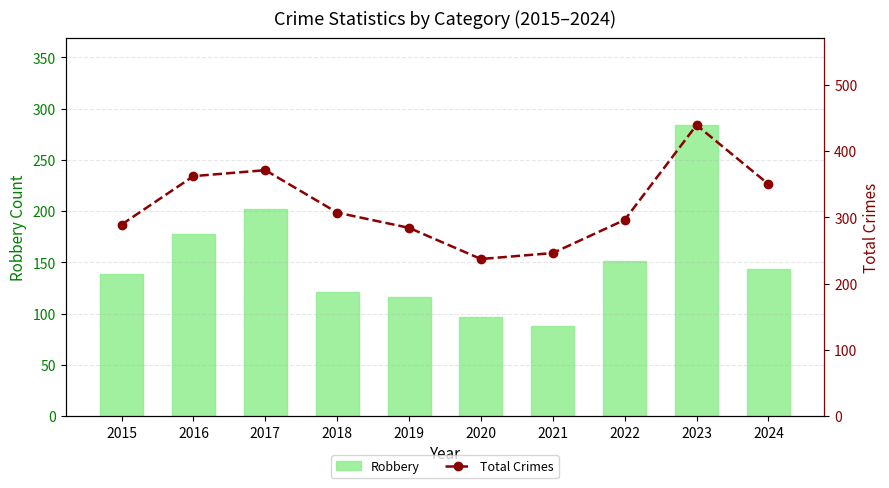

The Robbery series shows 116 at 2019. True or false?

True